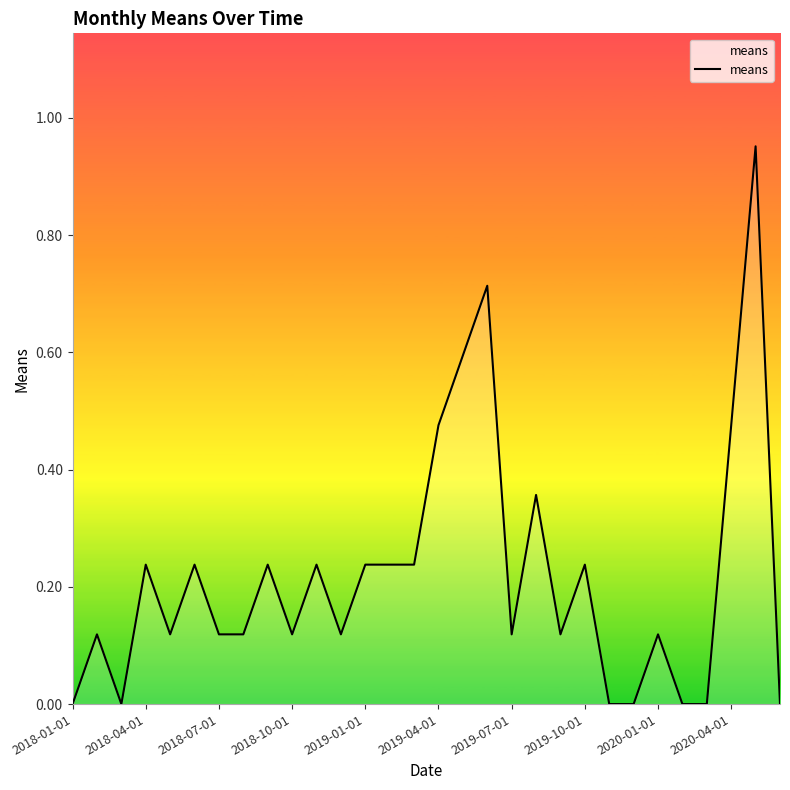

What is the greatest value displayed?

1.0